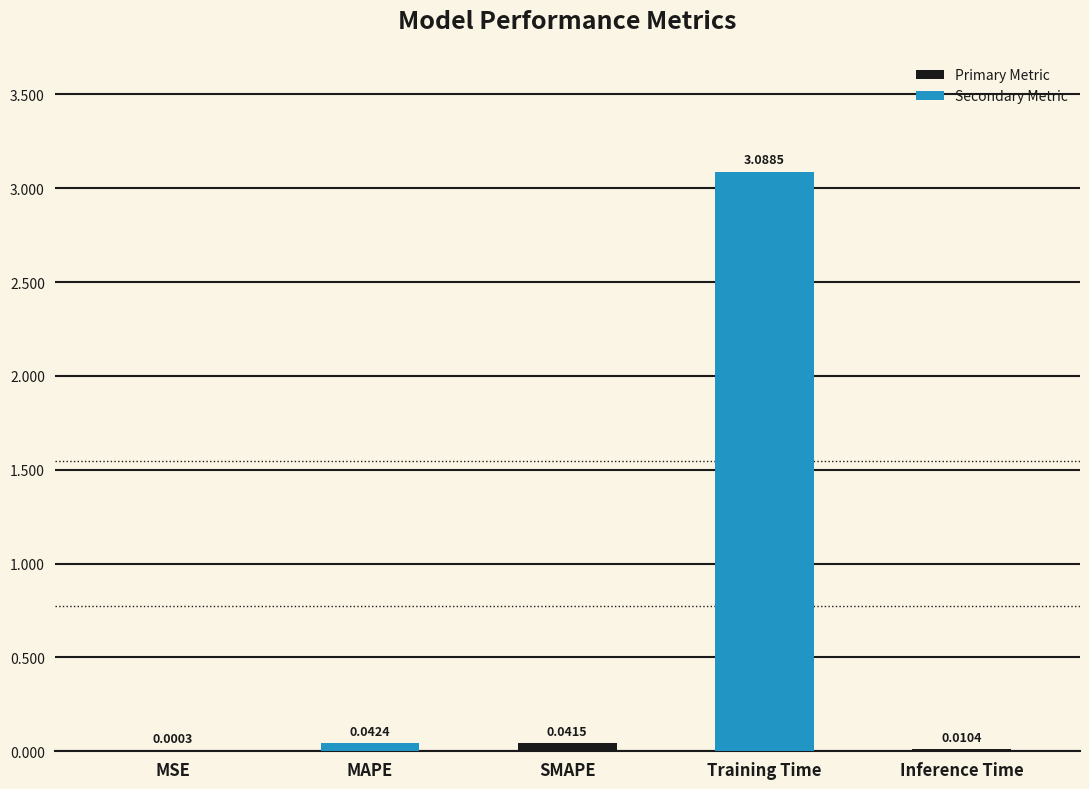

At which label is the value closest to 1?

MAPE